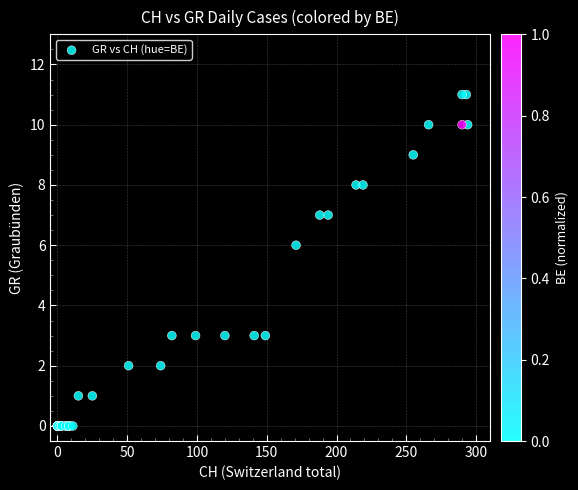

What Y value in the scatter plot is closest to 5?

6